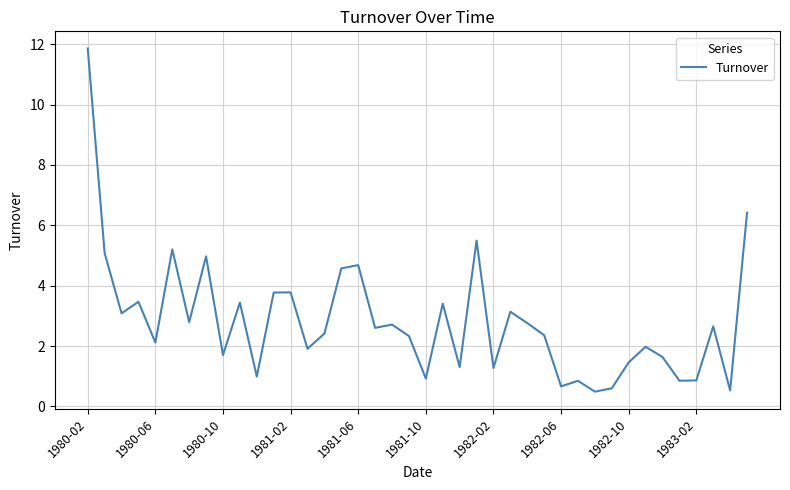

How many lines are shown in the chart?

1